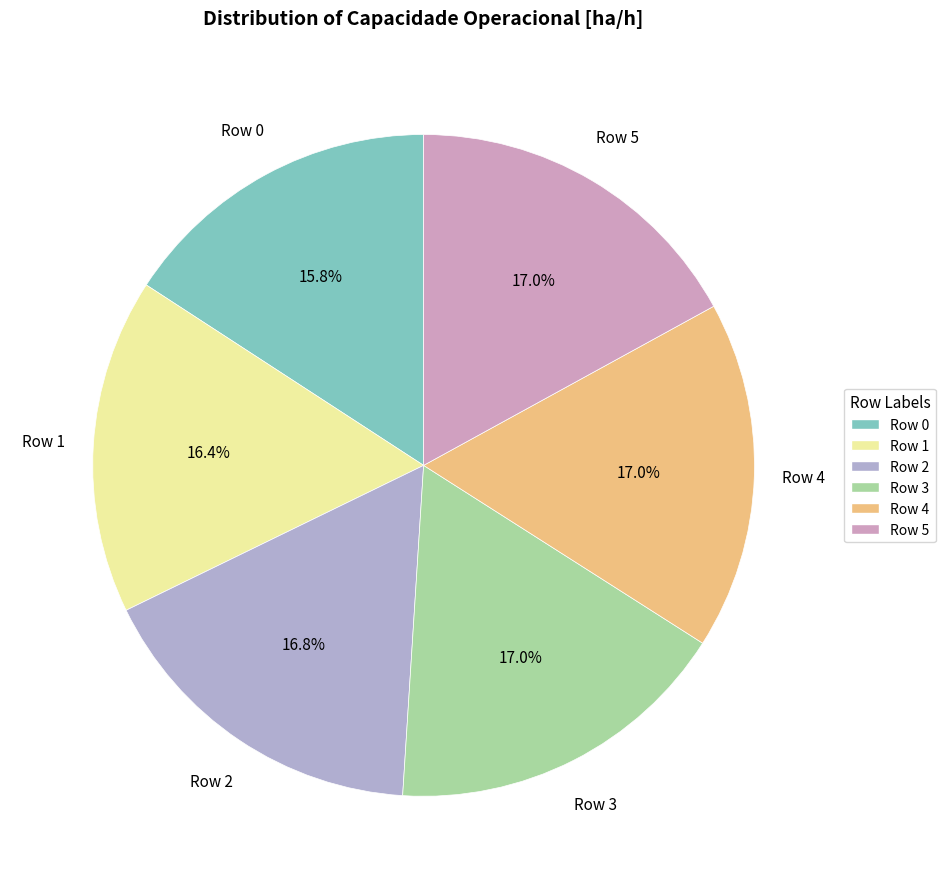

What percentage is the Row 1 slice, to the nearest percent?

16%